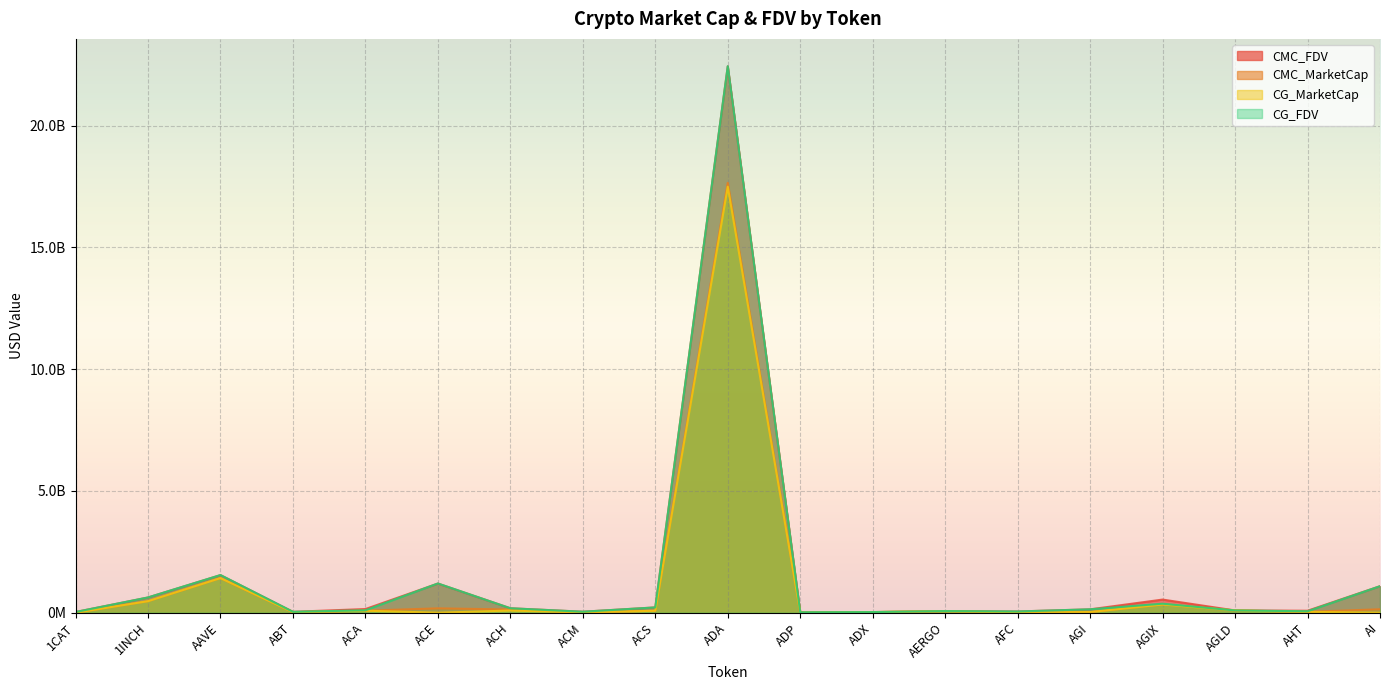

The value of CG_MarketCap at AFC is 17503470.2. True or false?

False